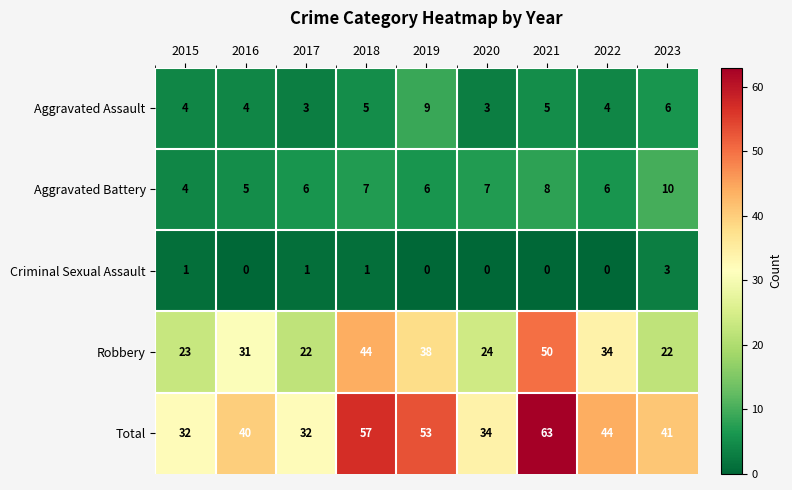

List the series in order of their peak value, highest first.

Total, Robbery, Aggravated Battery, Aggravated Assault, Criminal Sexual Assault